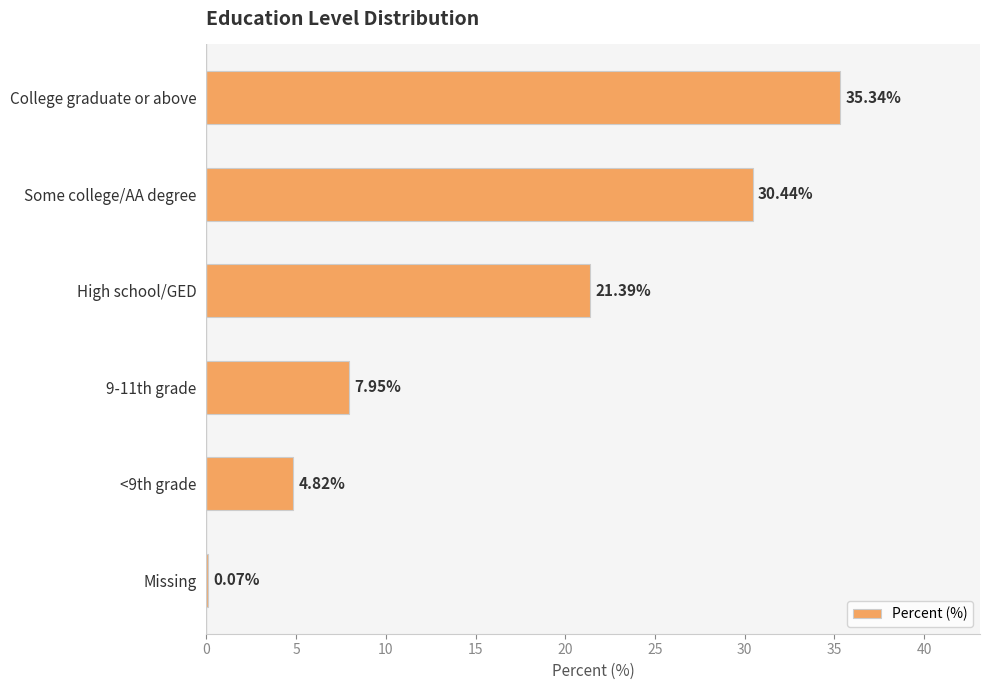

What is the sum of the values at College graduate or above and High school/GED?

56.7